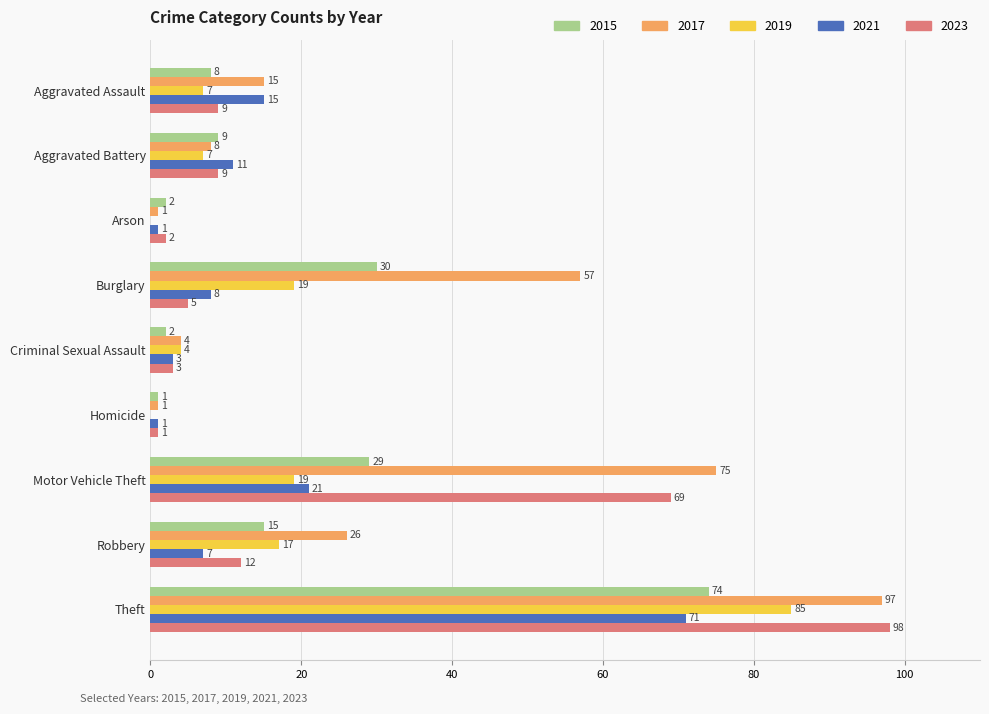

What is the sum of all 2023 values?

208